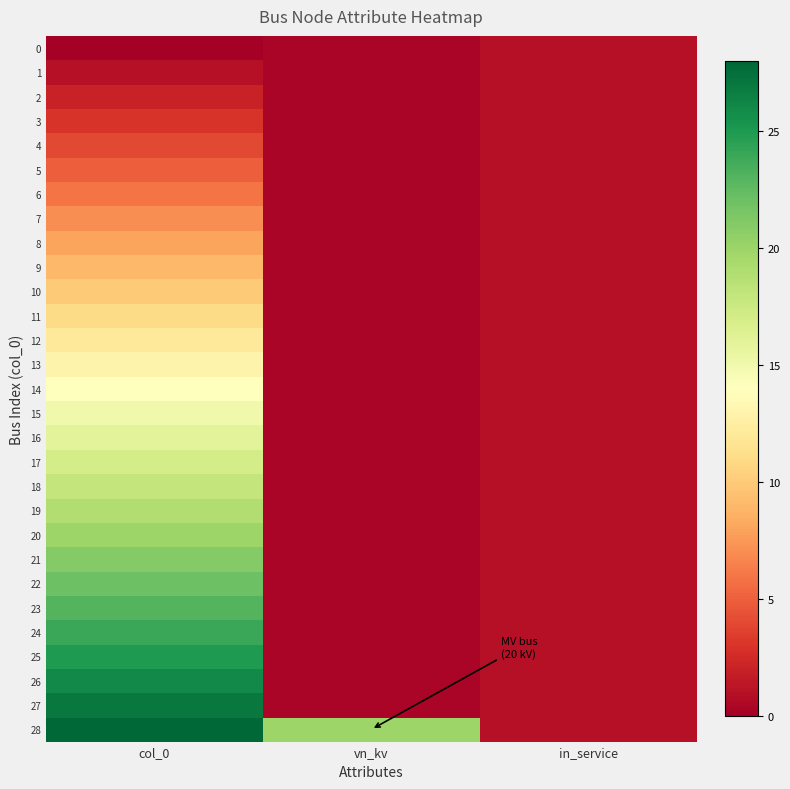

At which category does the chart reach its minimum across all series?

col_0